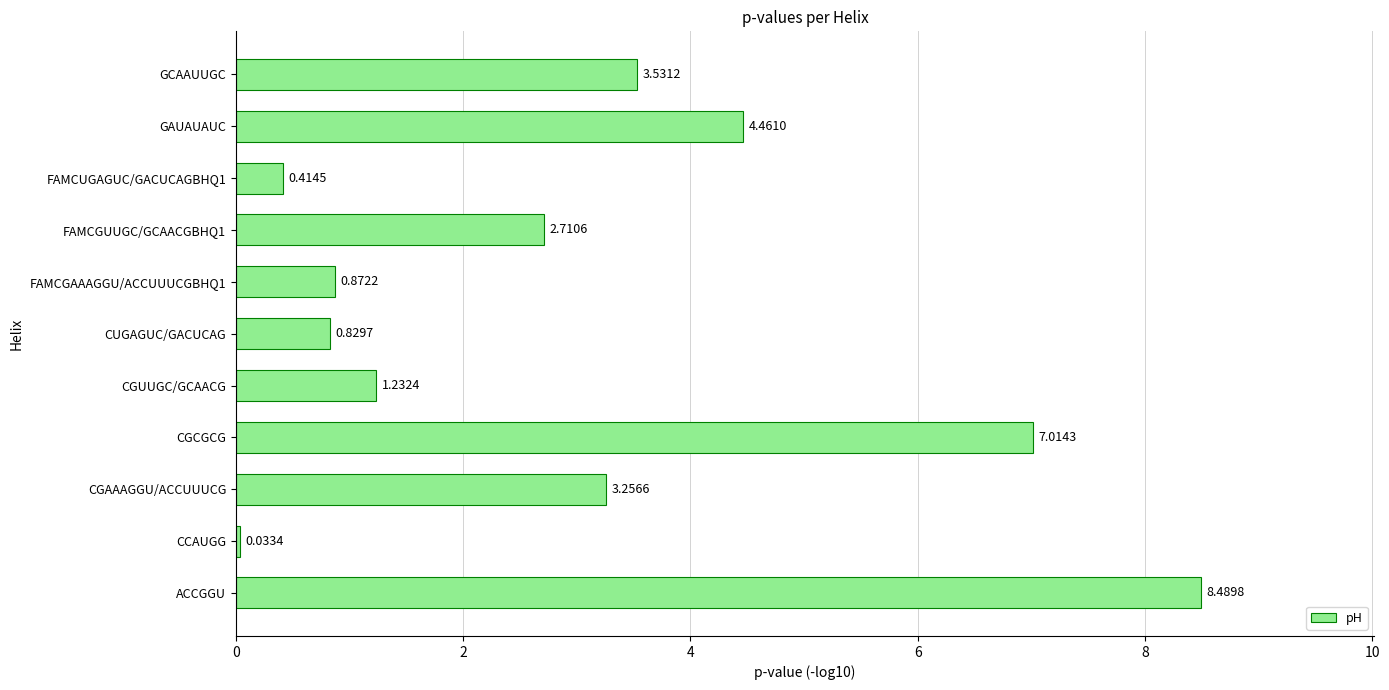

At which label is the value closest to 4?

GAUAUAUC